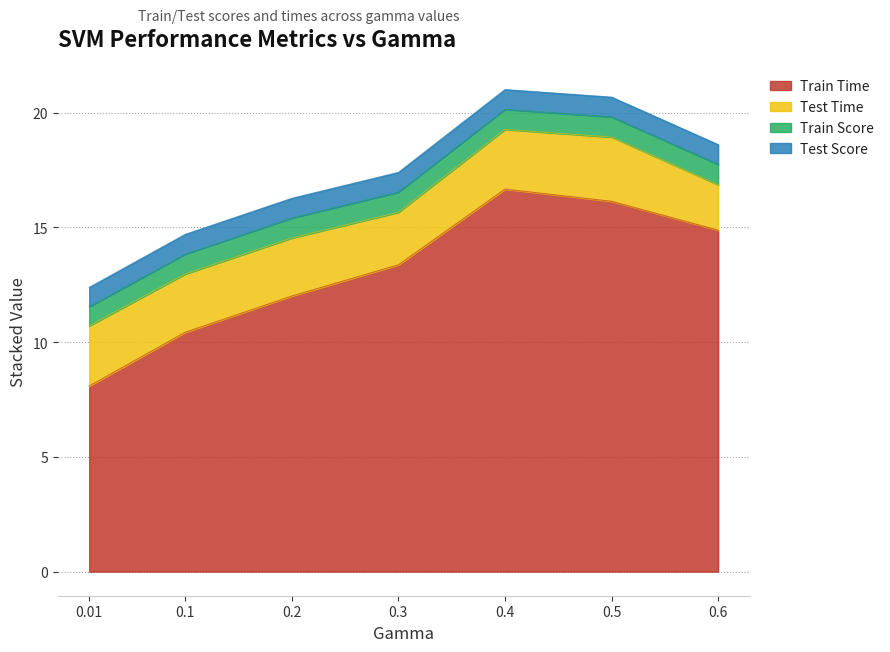

True or false: Train Time and Test Score intersect in this chart.

False